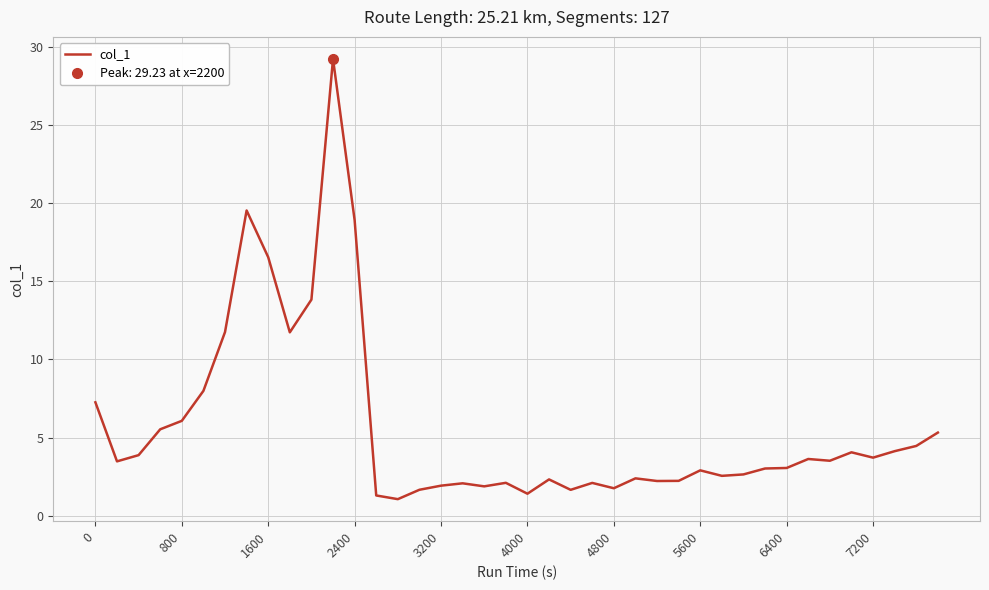

How many data points are less than 3?

18